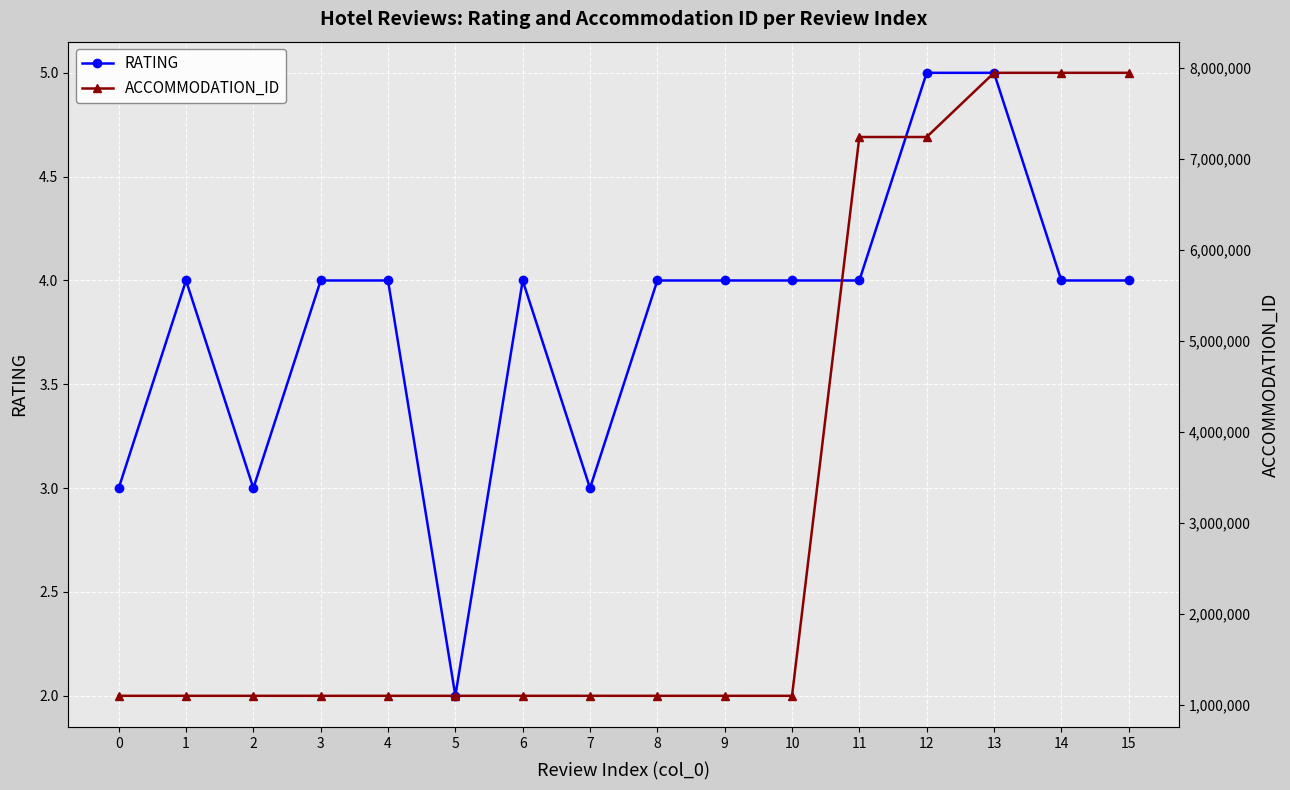

What is the sum of the ACCOMMODATION_ID values at 12 and 14?

15189974